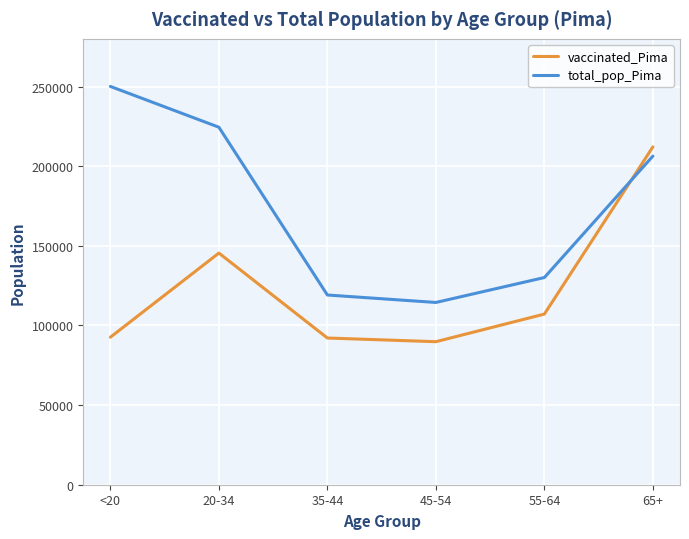

After their last crossing, which series has the higher values: vaccinated_Pima or total_pop_Pima?

vaccinated_Pima